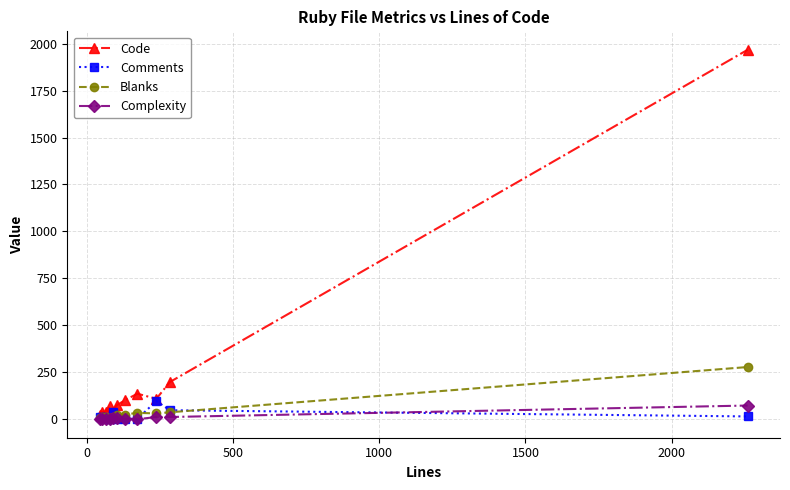

Count the number of data series in this chart.

4